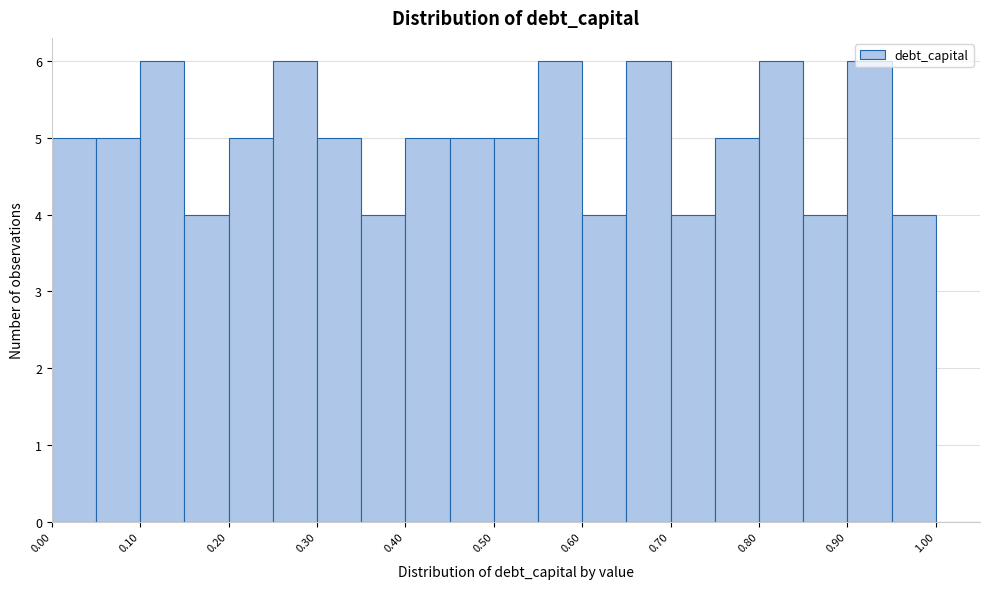

How tall is the bar that spans 0.95 to 1.00 on the x-axis? The values are not printed on the chart, so give them approximately, as read against the axis.

4